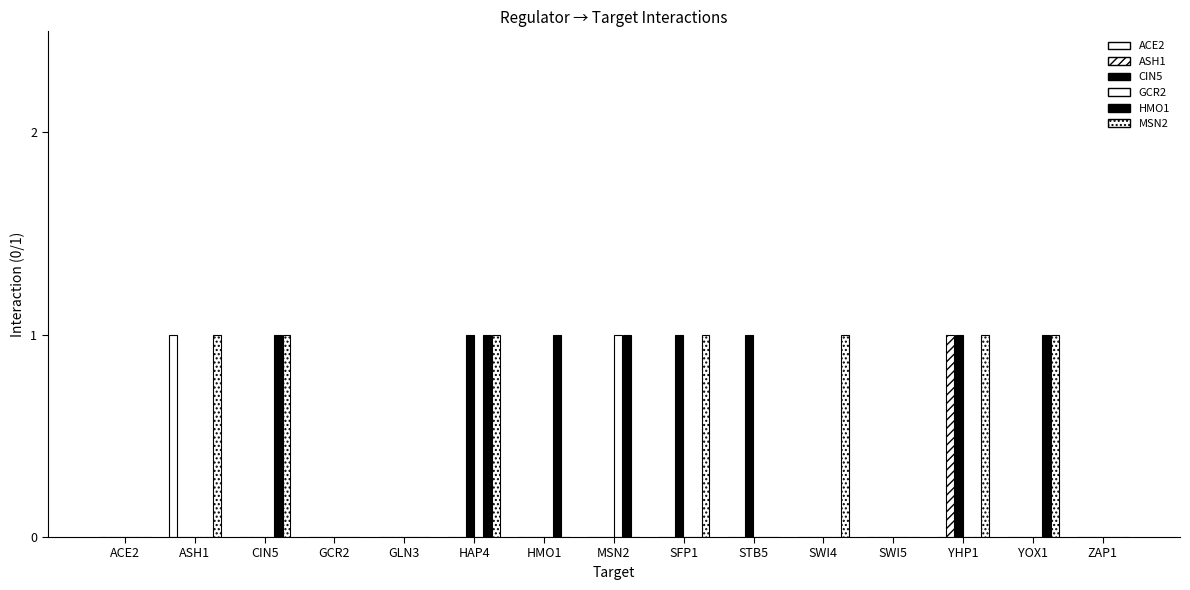

At which label does CIN5 reach its minimum?

ACE2